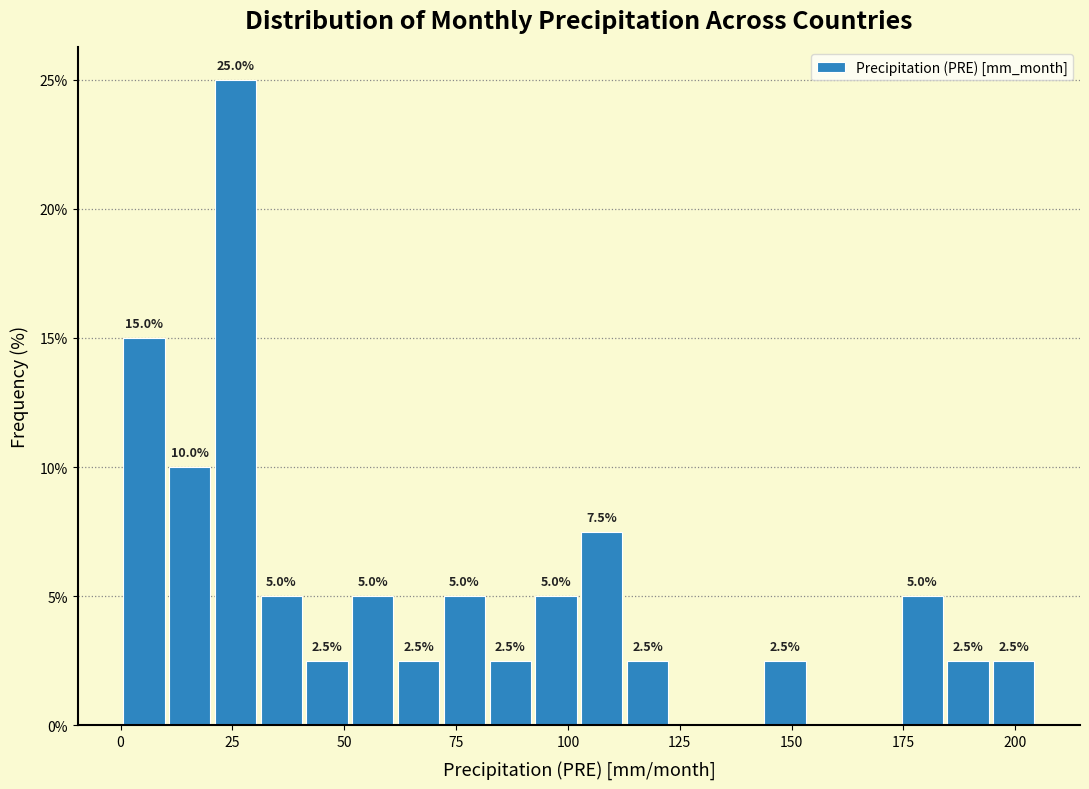

Around what value on the x-axis is the tallest bar? Give the approximate position of its centre, as read against the axis.

25